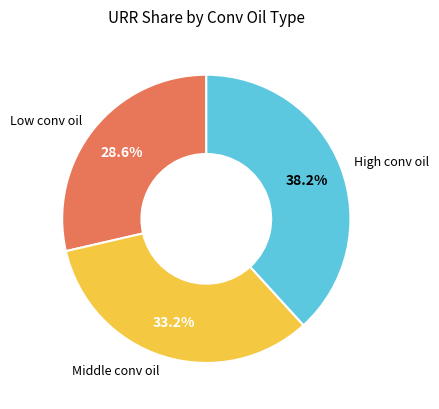

Is there a majority slice in this chart?

No